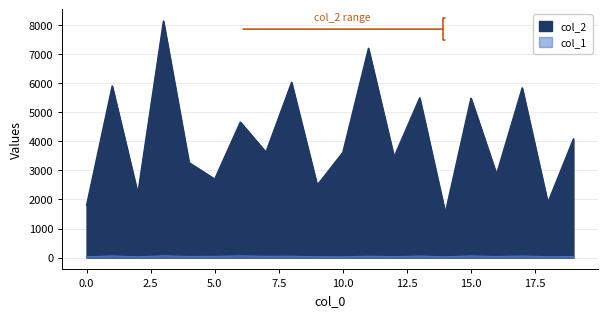

Reading right to left, transcribe all the data shown in this chart.

col_2: 4084	1893	5842	2871	5487	1544	5498	3466	7203	3620	2494	6030	3630	4665	2703	3268	8141	2209	5908	1797
col_1: 33	27	51	34	54	23	49	29	43	24	25	44	41	57	38	35	58	23	54	24